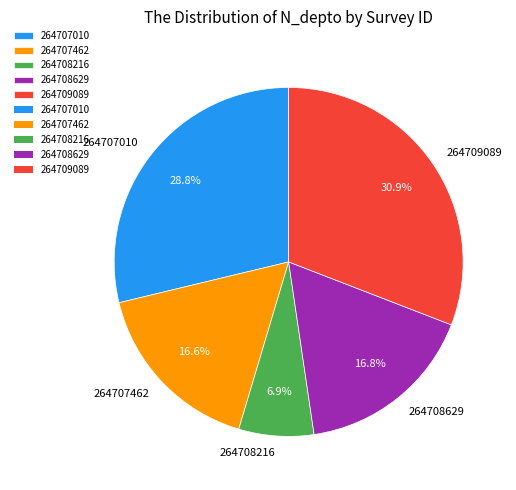

What is the largest slice in the pie chart?

264709089